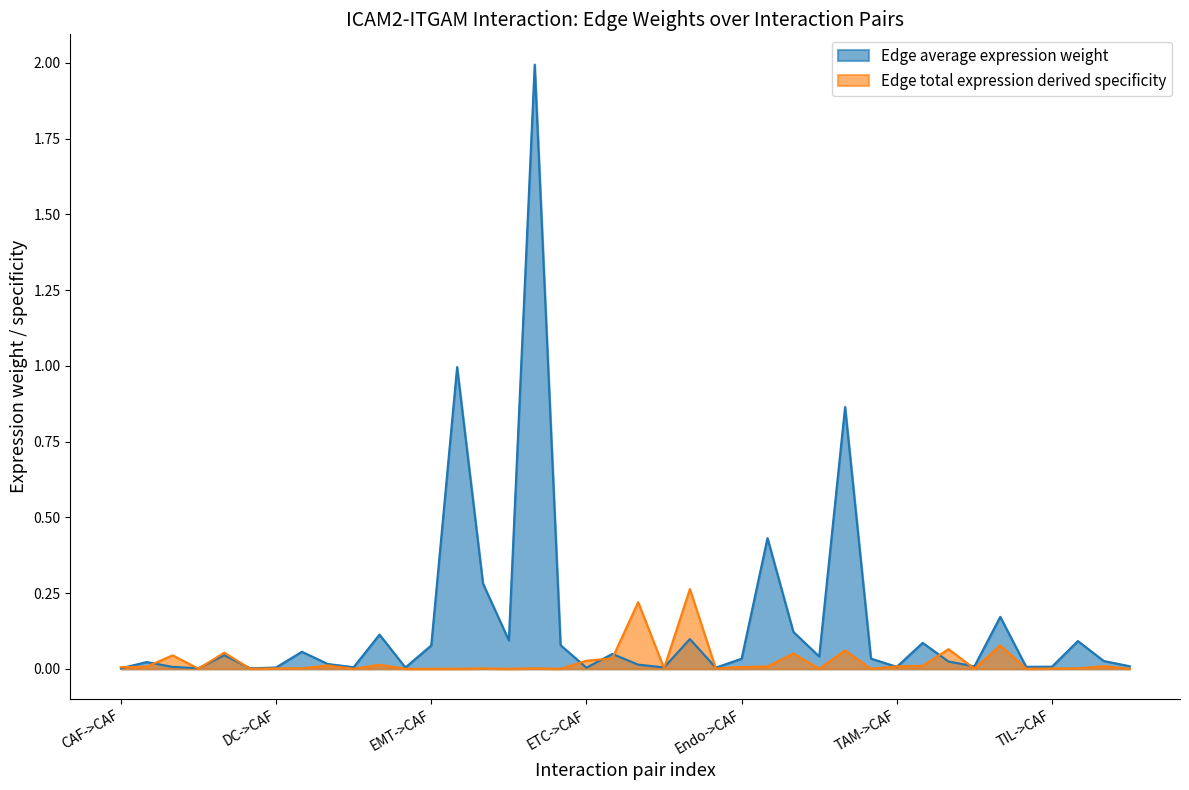

True or false: Edge average expression weight has a value of 0.2 at TAM->TAM.

True